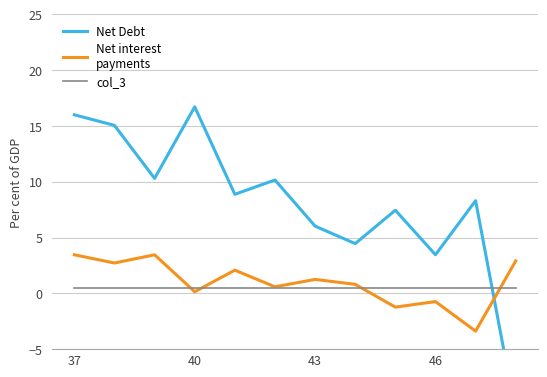

True or false: Net Debt and col_3 cross at least once.

True